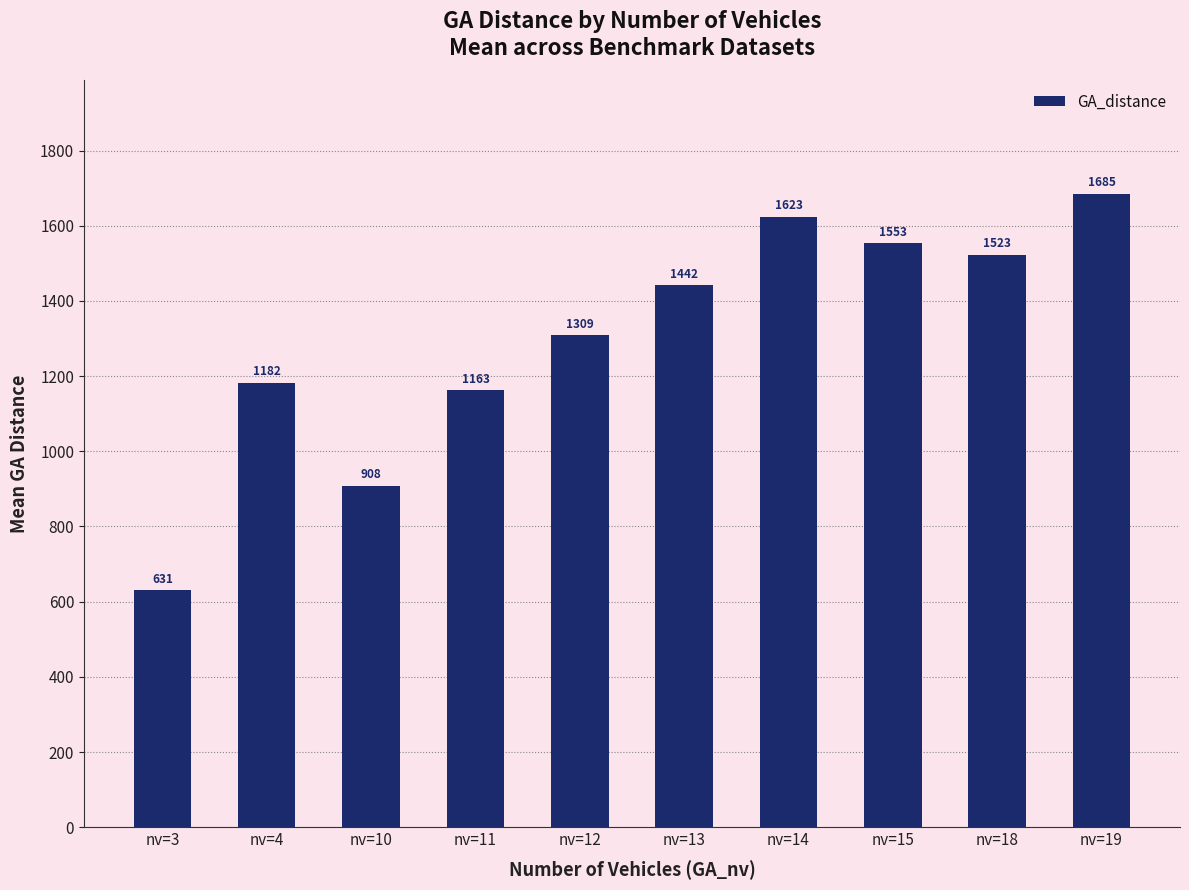

List the labels in order of value, largest first.

nv=19, nv=14, nv=15, nv=18, nv=13, nv=12, nv=4, nv=11, nv=10, nv=3